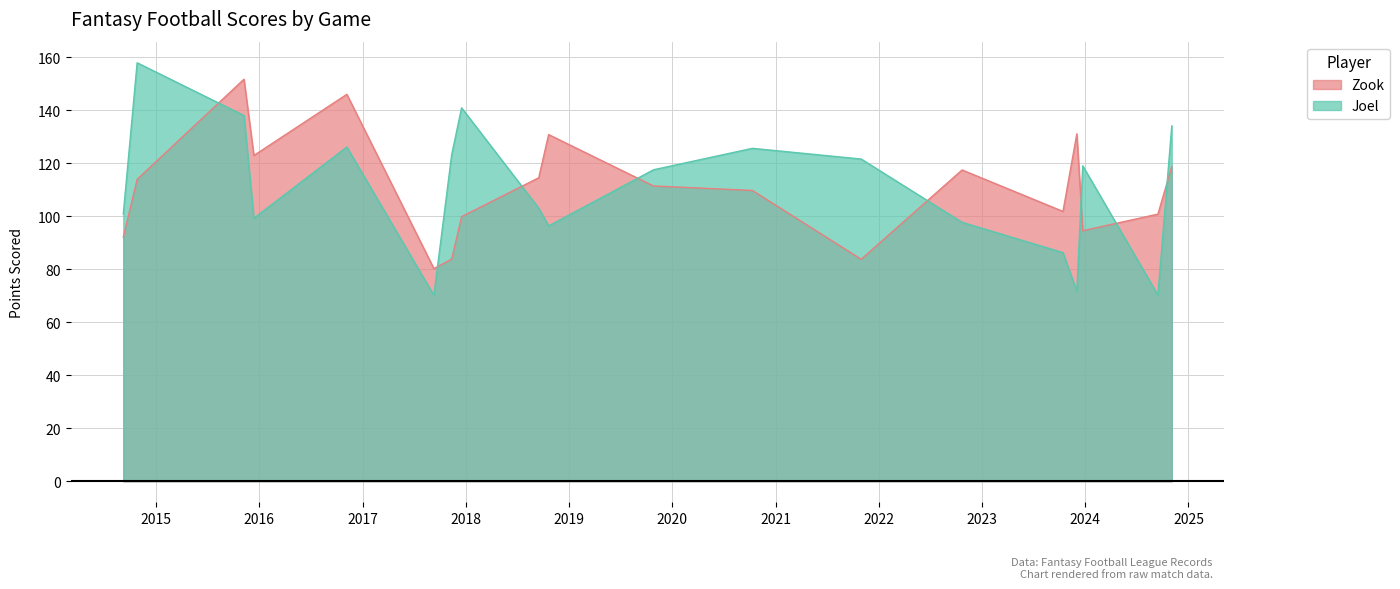

List the labels in order of Joel value, smallest first.

2017-09-10, 2024-09-15, 2023-12-03, 2023-10-15, 2018-10-21, 2022-10-23, 2015-12-13, 2014-09-07, 2018-09-16, 2019-10-27, 2023-12-24, 2021-10-31, 2017-11-12, 2020-10-11, 2016-11-06, 2024-11-03, 2015-11-08, 2017-12-17, 2014-10-26